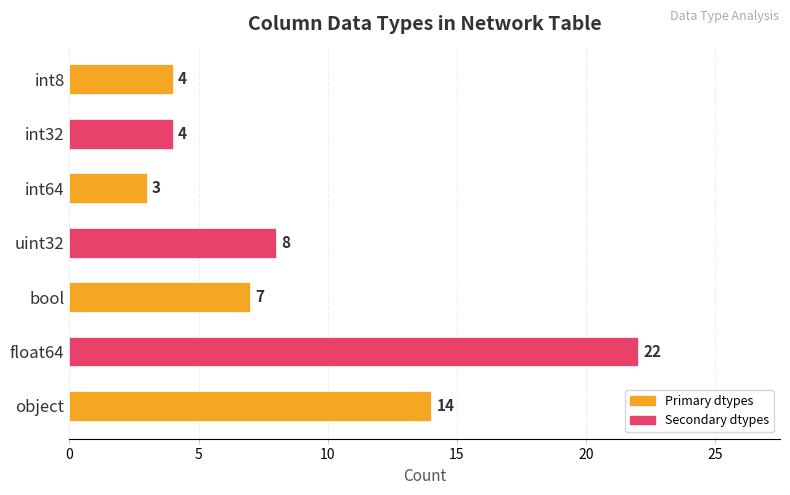

What is the ratio of the value at bool to the value at float64?

0.3